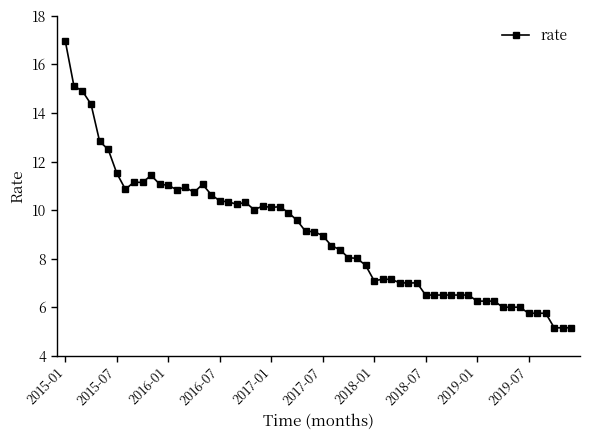

What is the difference between the maximum and minimum values?

11.8